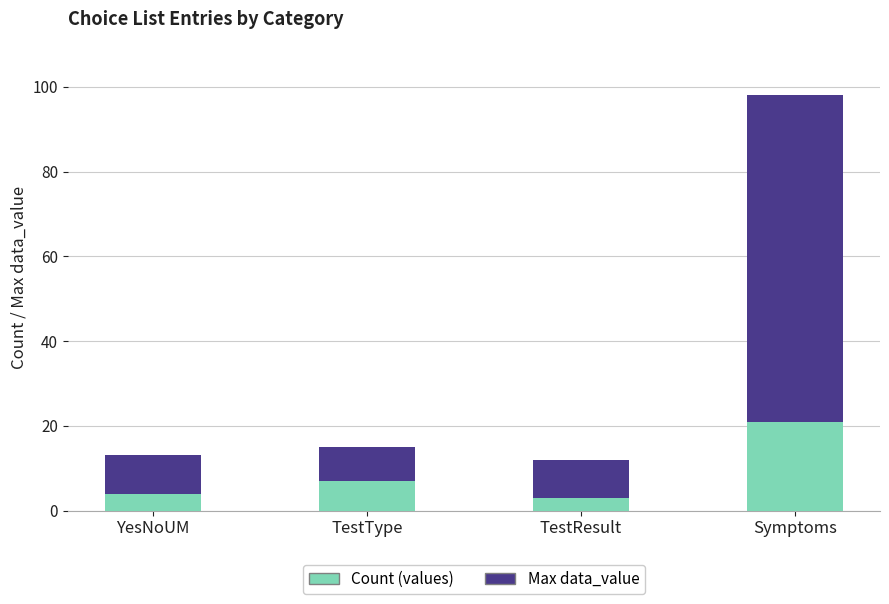

Where is Count (values) nearest to the value 12?

TestType